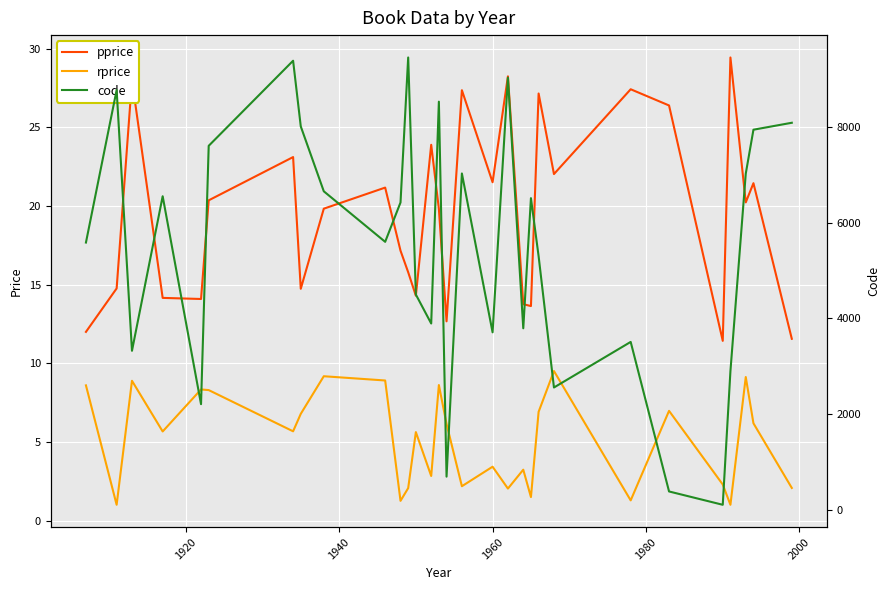

What is the maximum value for rprice?

9.5